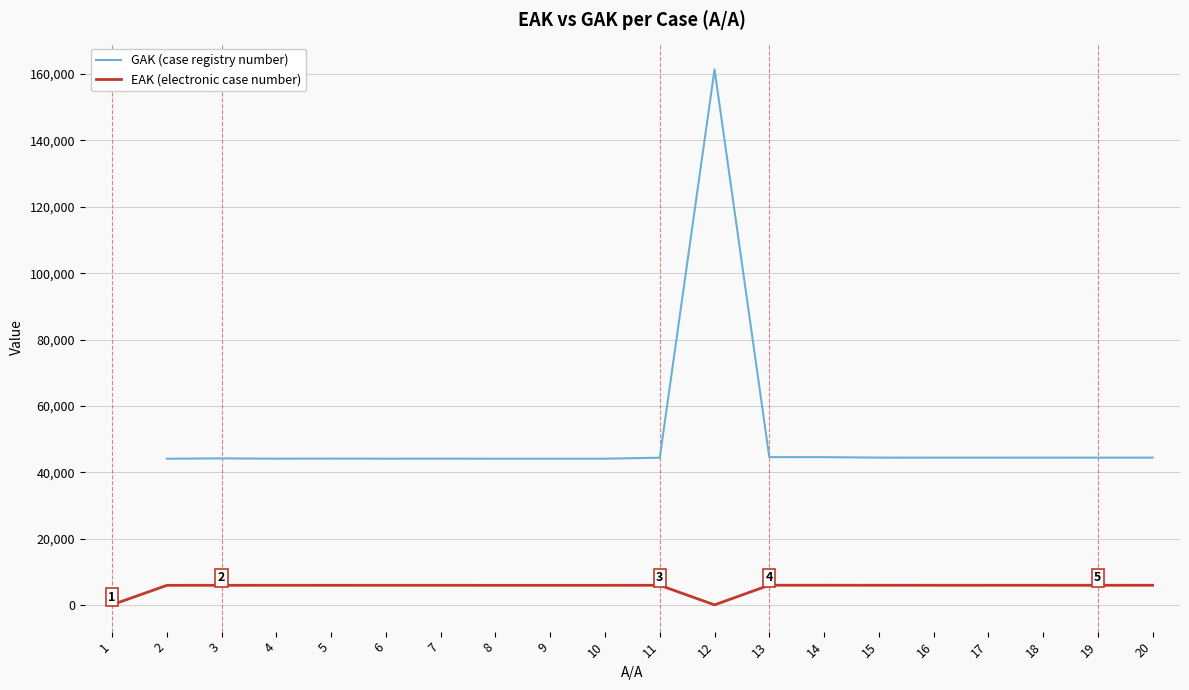

What is the approximate value of EAK (electronic case number) at 19?

6014